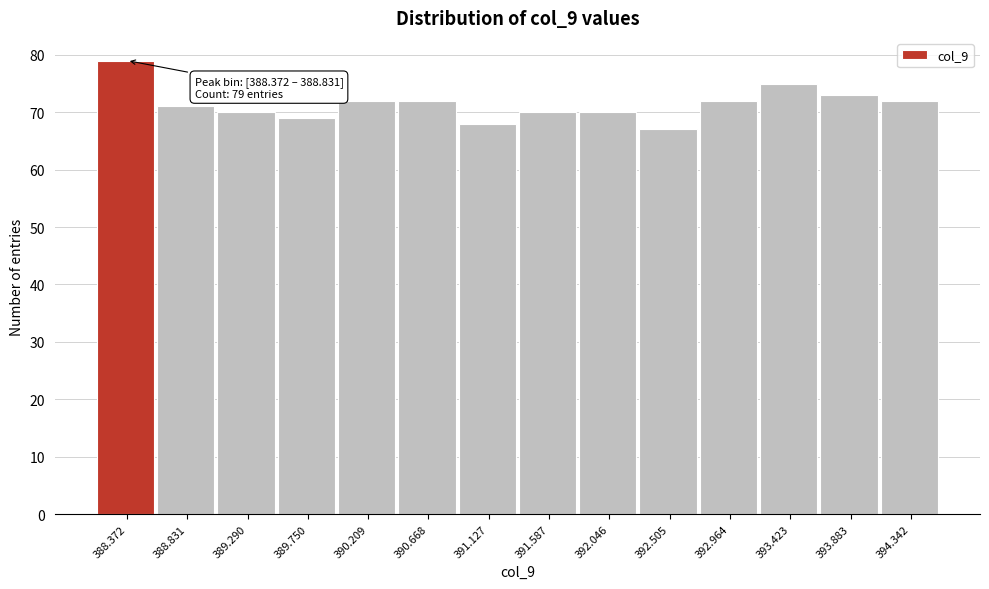

Reading right to left, list all the values displayed in this chart.

394.342=72	393.883=73	393.423=75	392.964=72	392.505=67	392.046=70	391.587=70	391.127=68	390.668=72	390.209=72	389.750=69	389.290=70	388.831=71	388.372=79